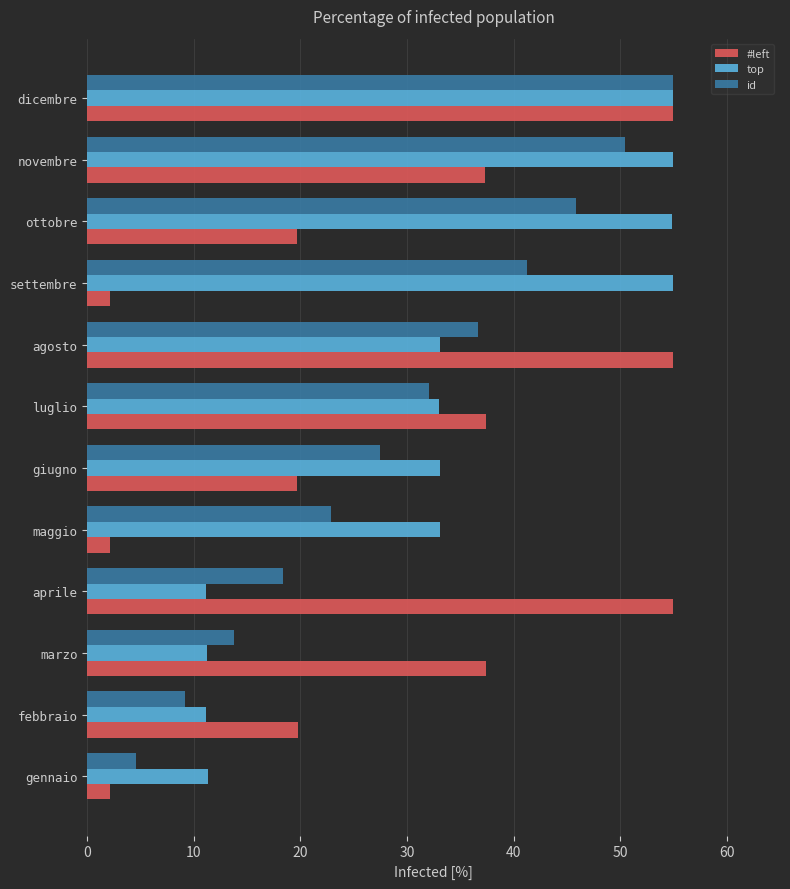

What is the sum of the top values at novembre and maggio?

88.1